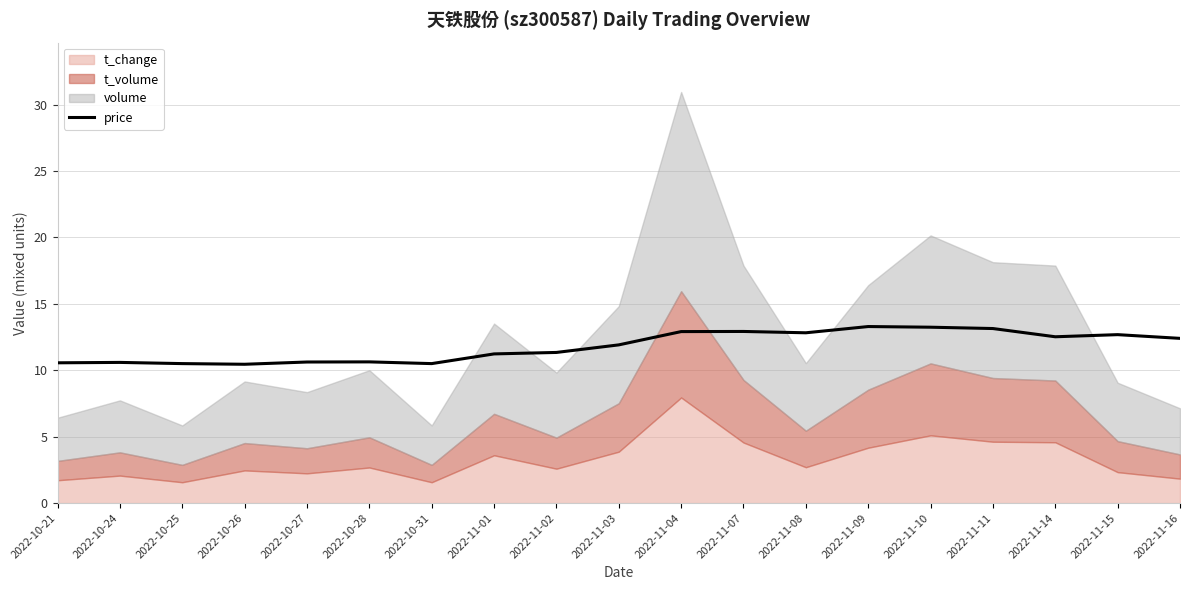

What is the label of the 6th point from the left?

2022-10-28